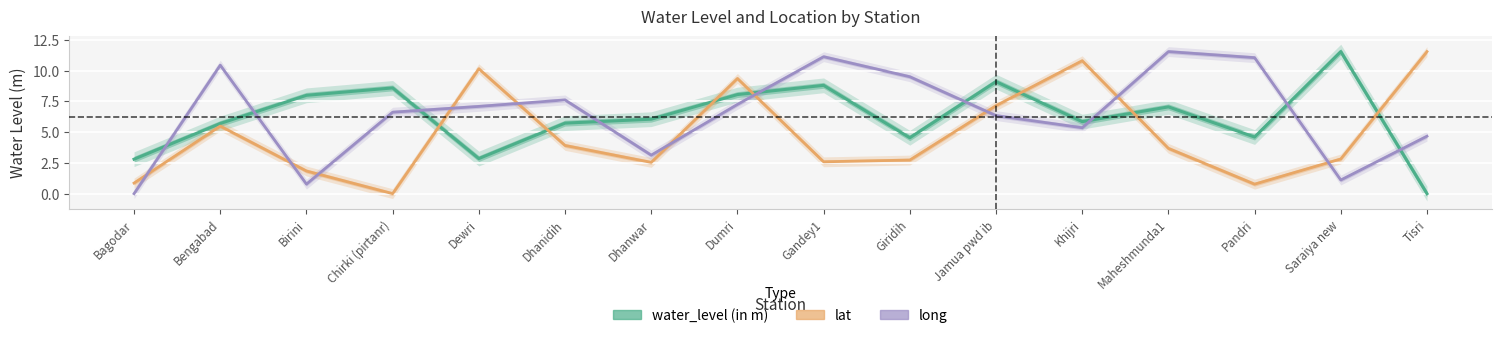

At which category does water_level (in m) reach its first local peak?

Chirki (pirtanr)